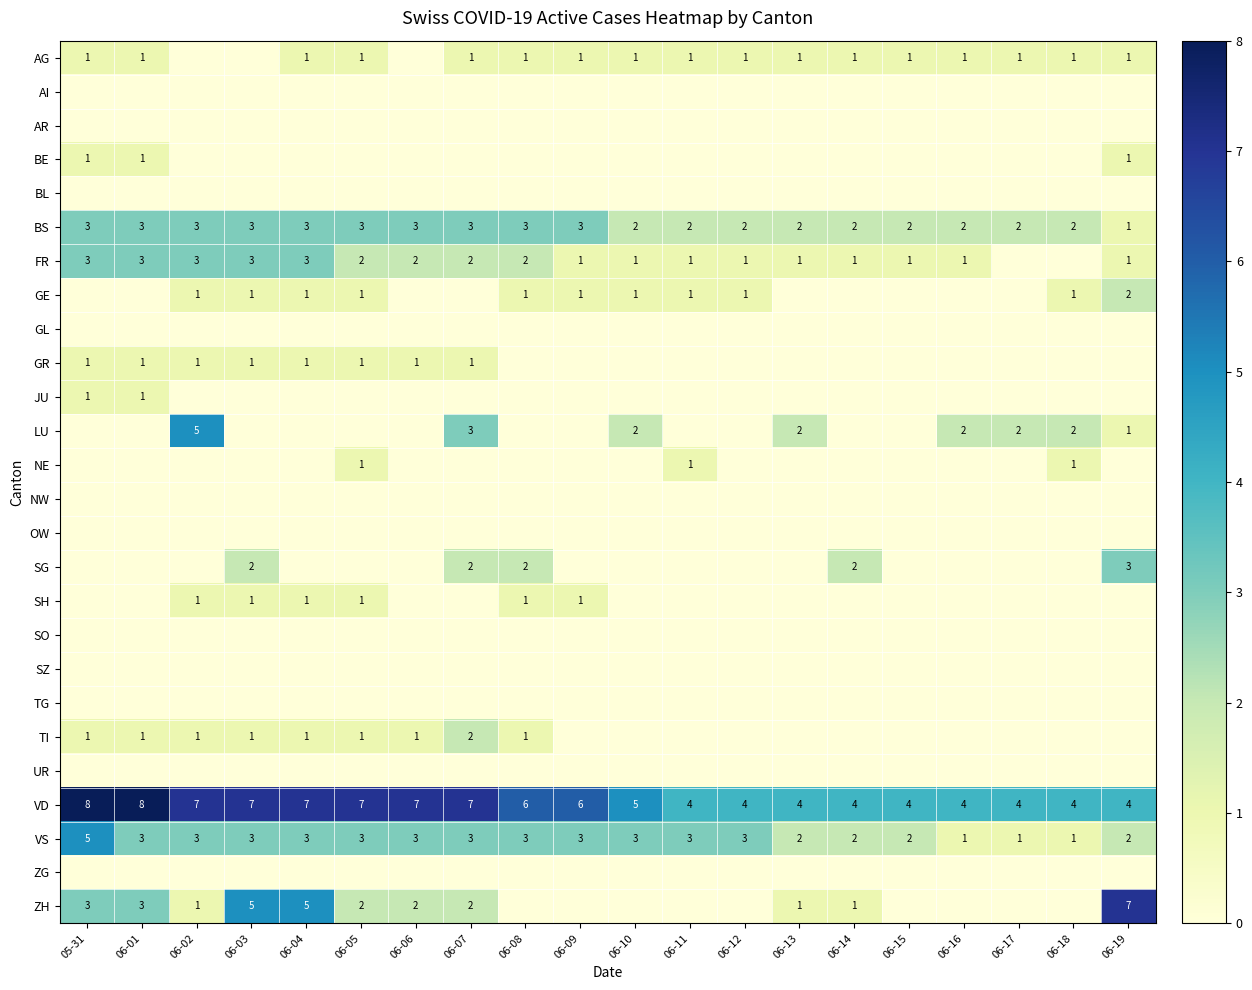

Count the number of categories in the chart.

20